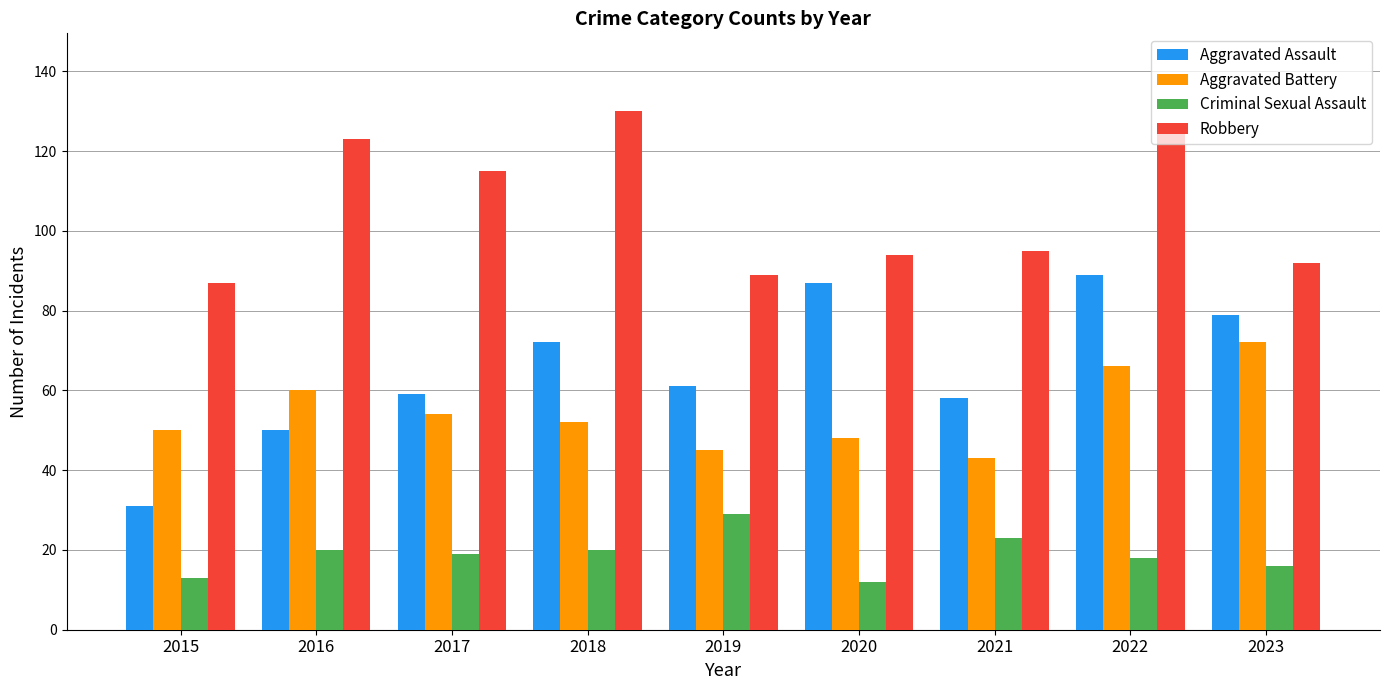

The value of Aggravated Battery at 2023 is 72. True or false?

True